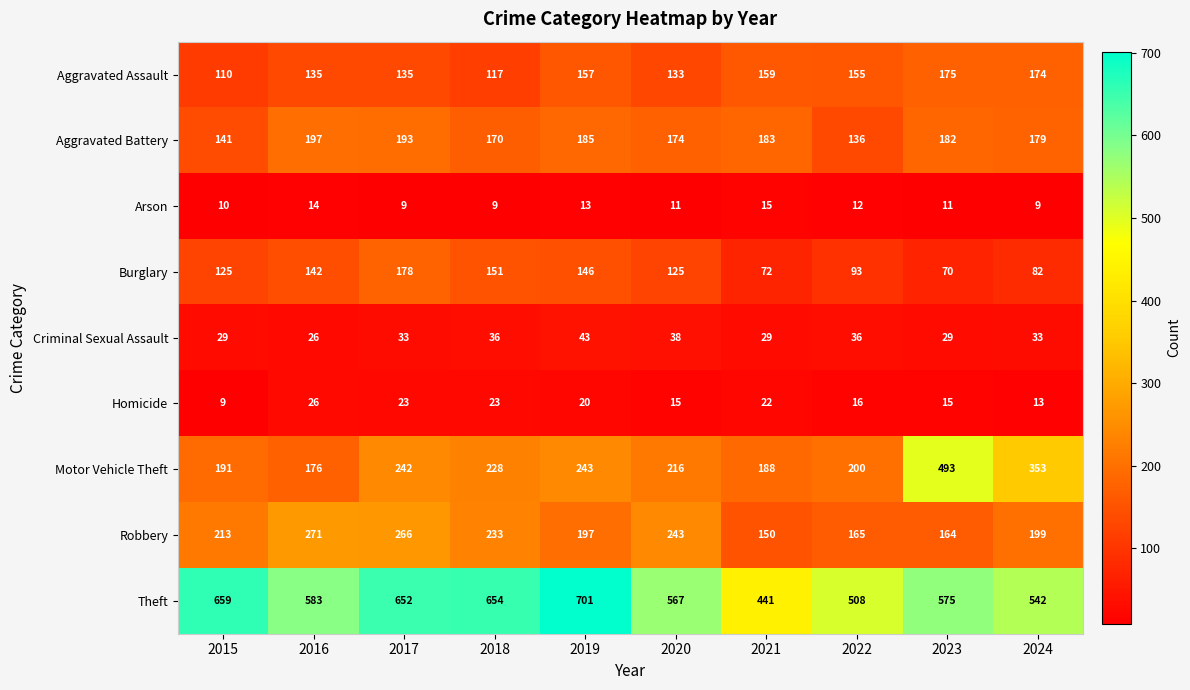

What is the smallest value displayed?

9